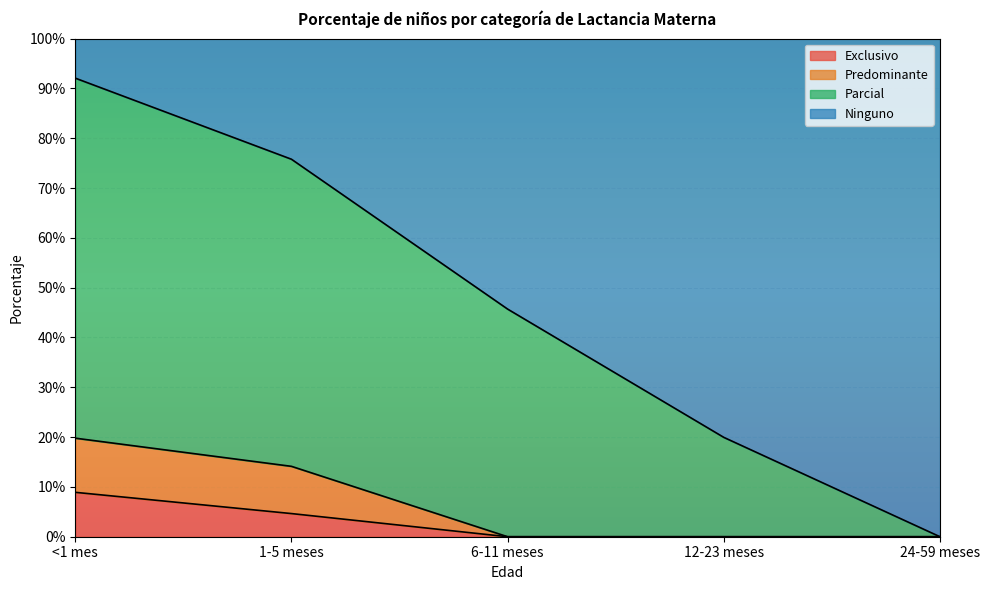

What are all the series names shown in the legend?

Exclusivo, Predominante, Parcial, Ninguno